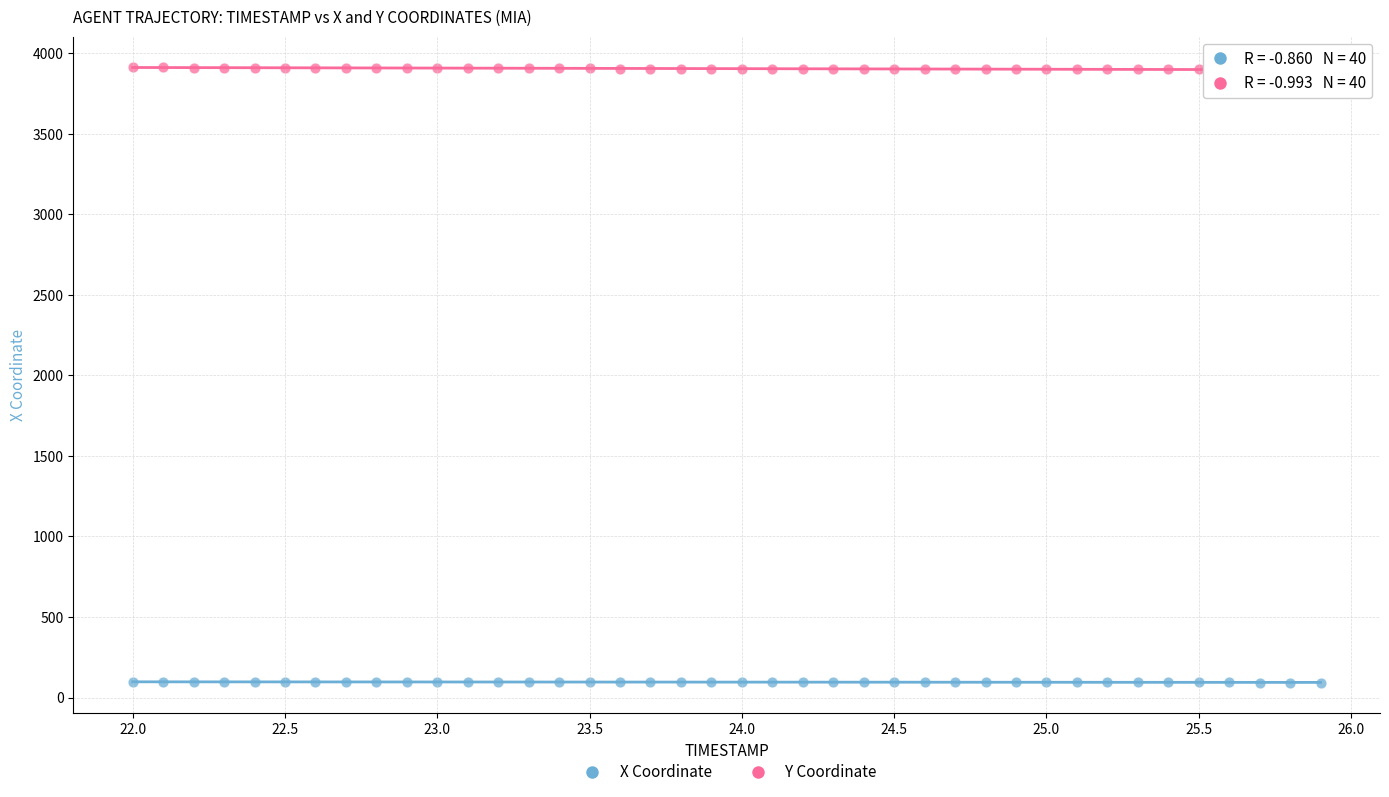

Across all data points, what is the range of Y values (max minus min)?

3819.5